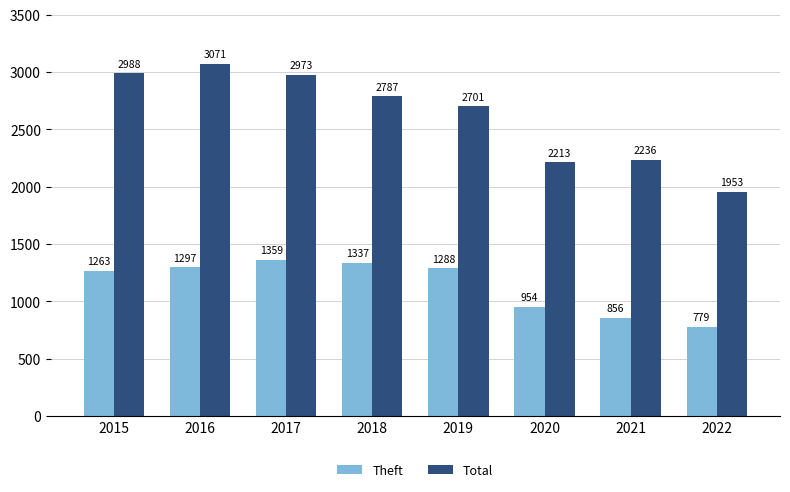

Which category has the lowest value across all series?

2022